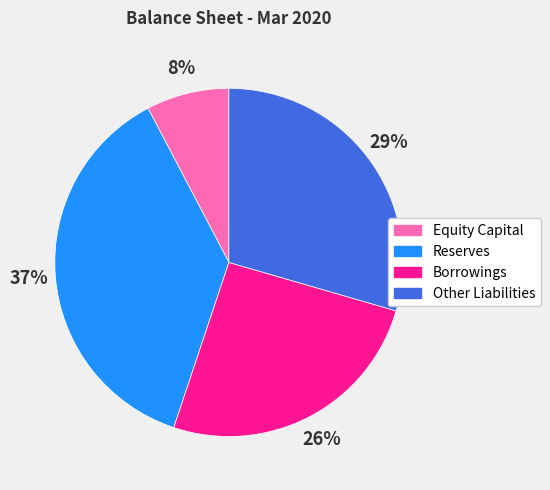

True or false: Reserves accounts for 31% of the total.

False